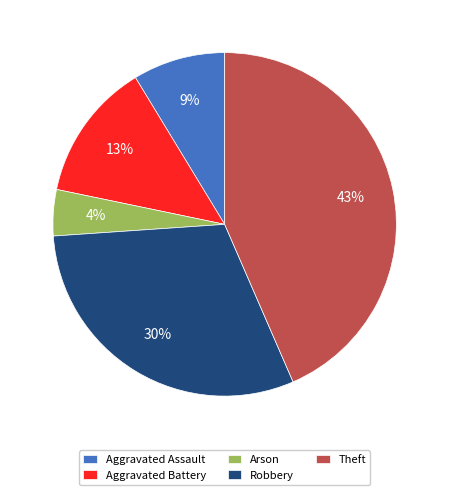

To the nearest percent, what percentage of the pie is Aggravated Battery?

13%